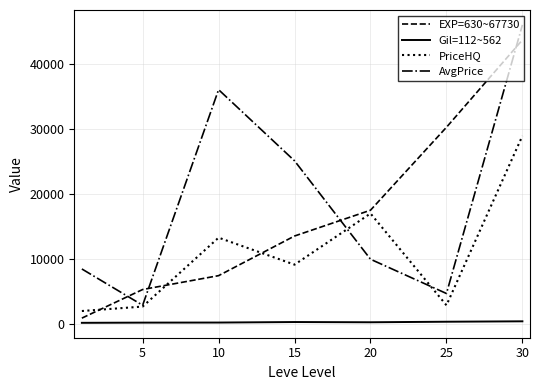

List the series in order of their peak value, lowest first.

Gil=112~562, PriceHQ, EXP=630~67730, AvgPrice